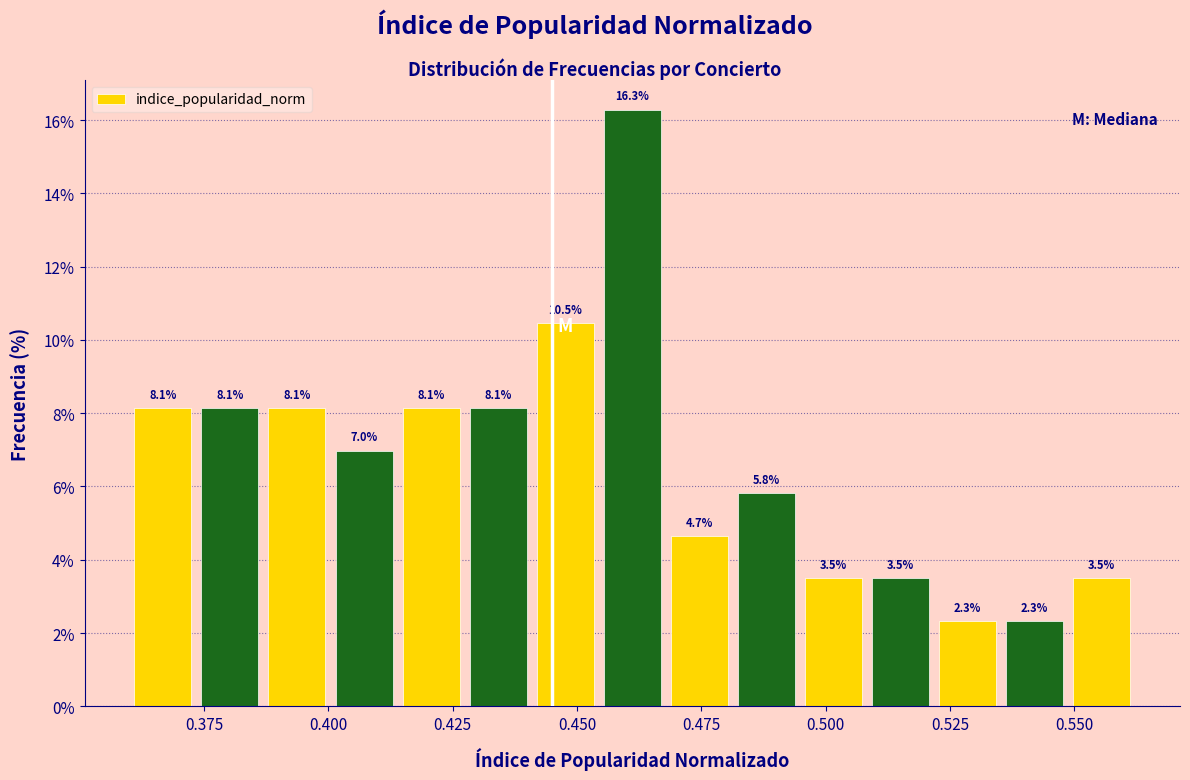

Around what value on the x-axis is the tallest bar? Give the approximate position of its centre, as read against the axis.

0.460